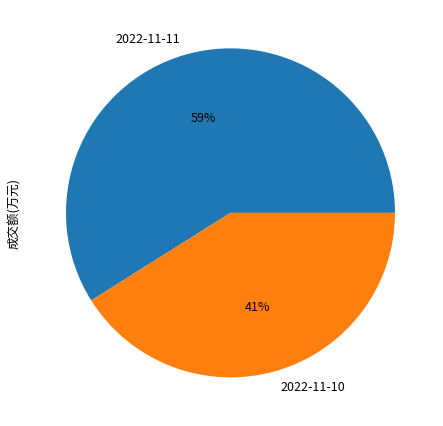

Is it true that 2022-11-11 is 59% of the pie?

True